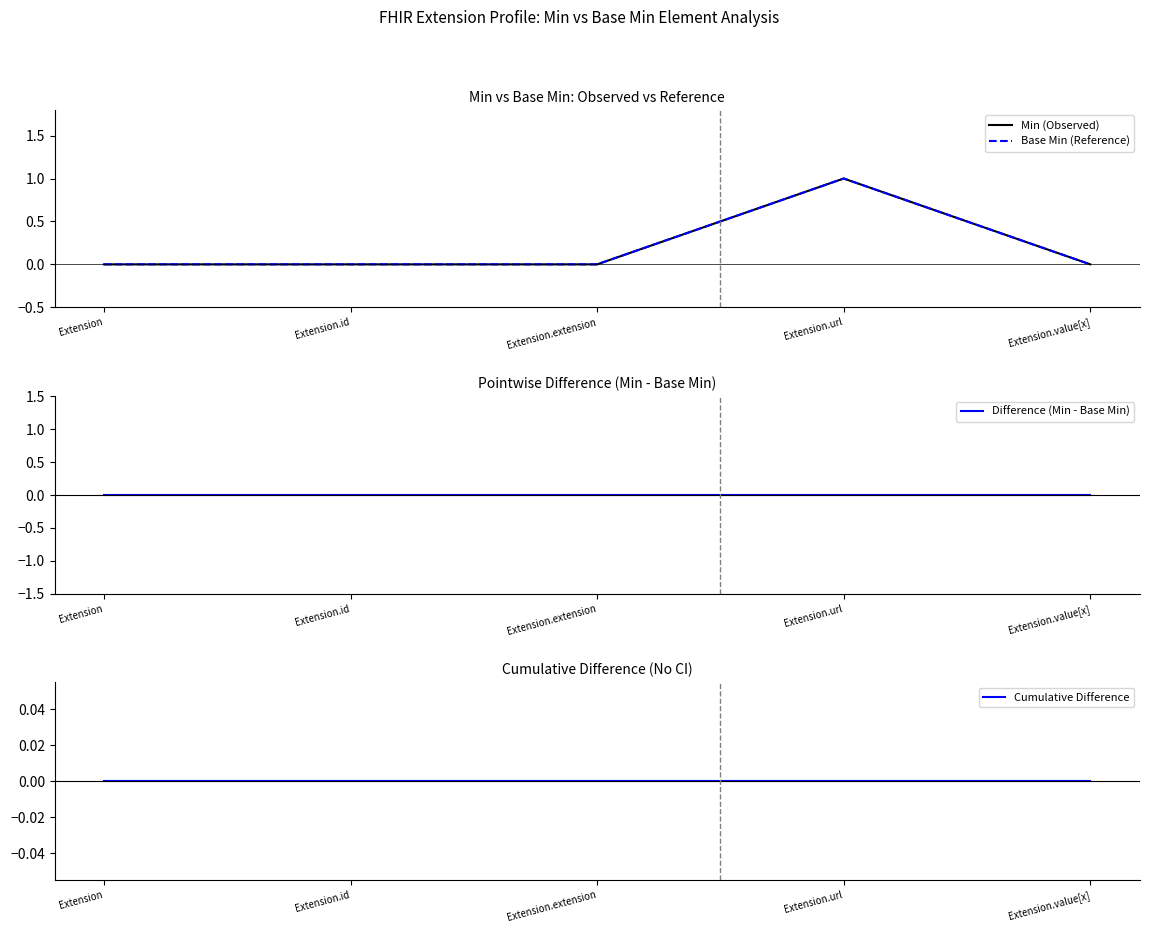

What is the label of the 3rd point from the right?

Extension.extension